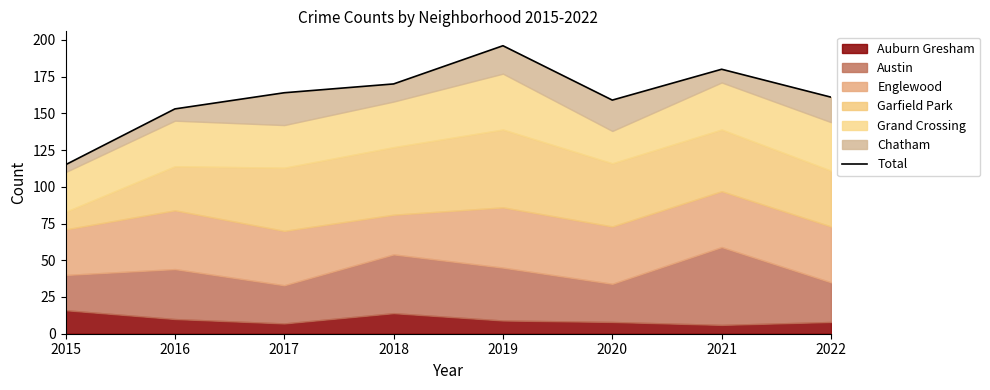

Which label corresponds to the smallest value in the chart?

2015